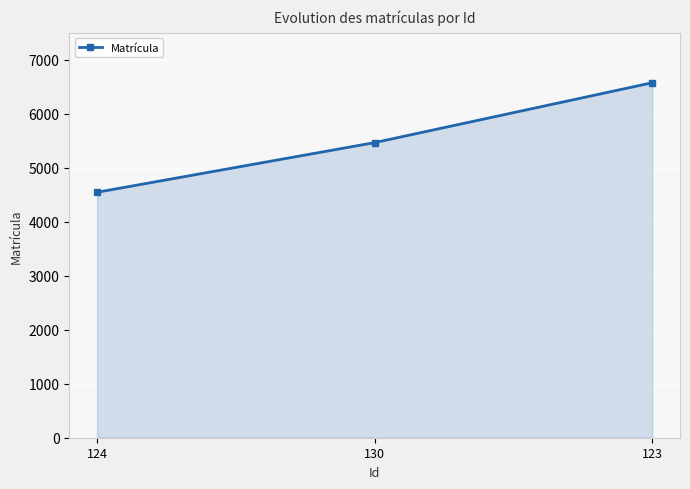

What is the label of the 1st point from the right?

123